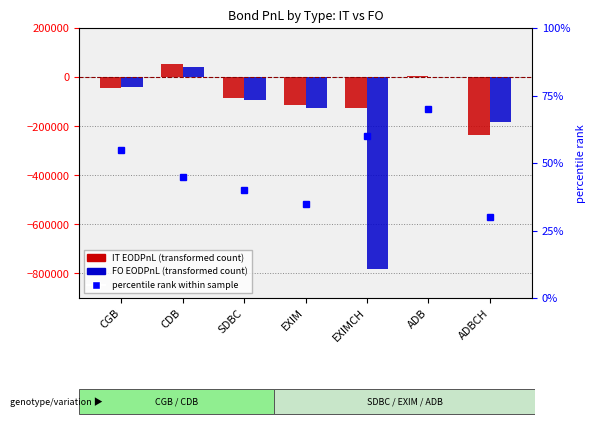

Is the value of IT EODPnL at EXIM greater than the value of FO EODPnL at SDBC?

No